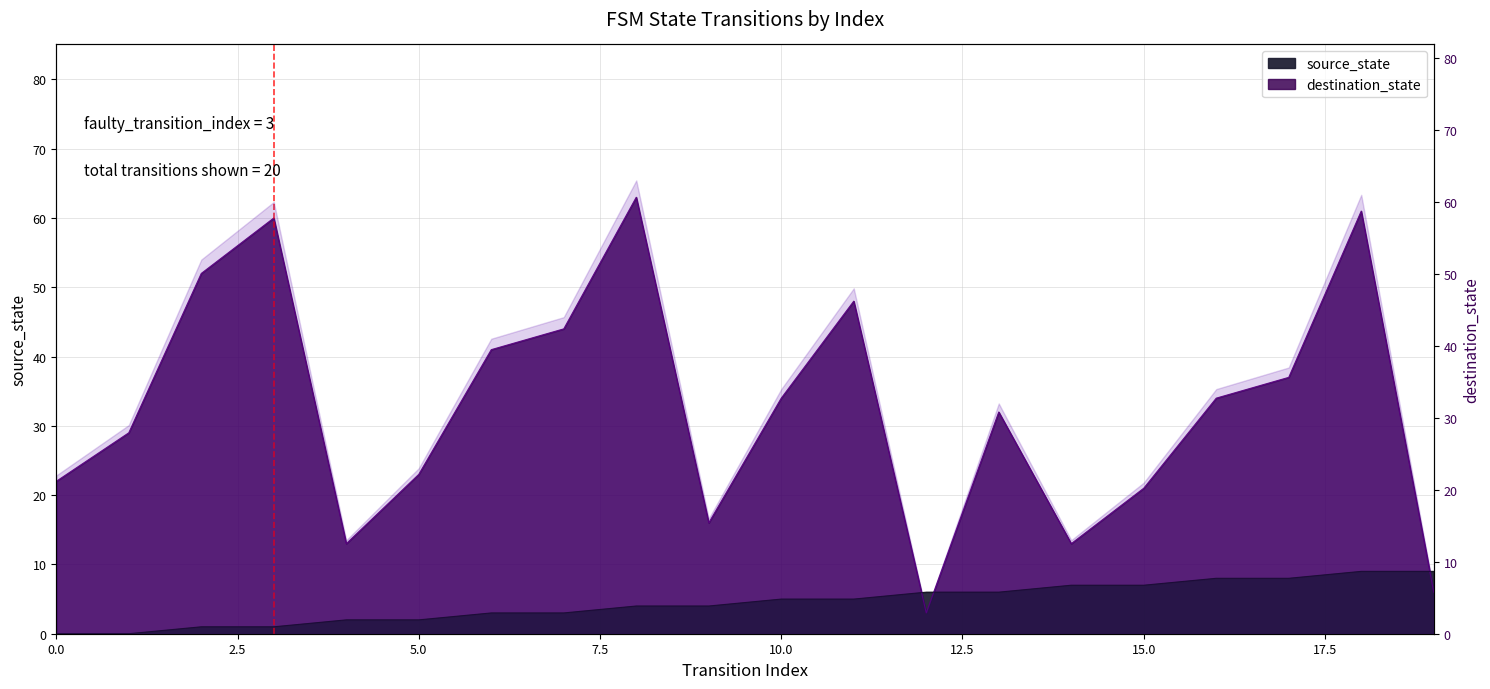

True or false: destination_state and source_state cross at least once.

True